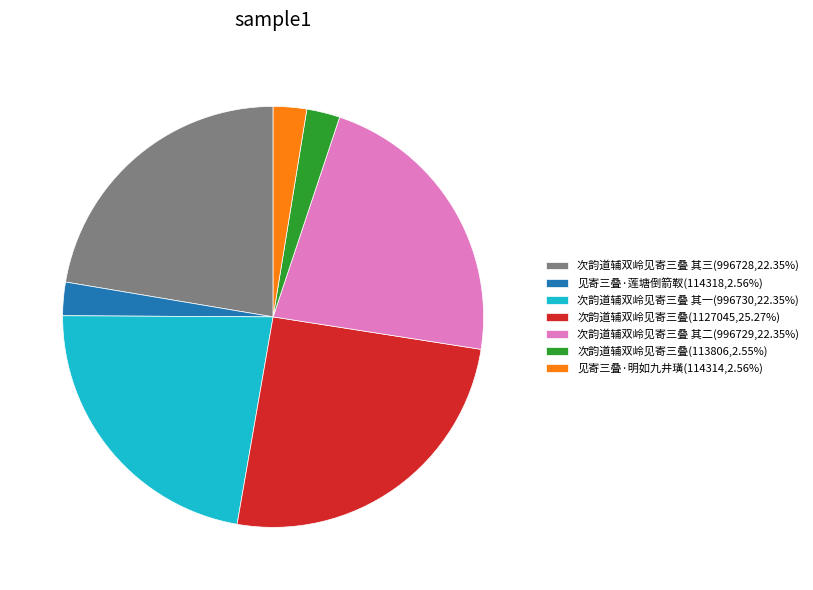

What is the ratio of the value at 次韵道辅双岭见寄三叠 其三(996728,22.35%) to the value at 次韵道辅双岭见寄三叠(113806,2.55%)?

8.8